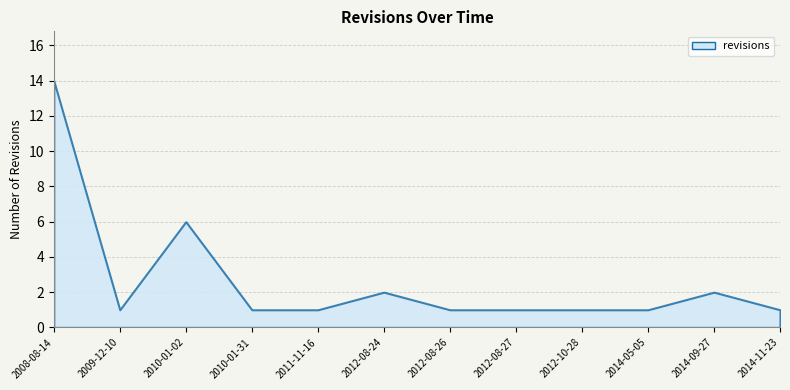

What is the change in value from 2012-08-24 to 2012-10-28?

-1